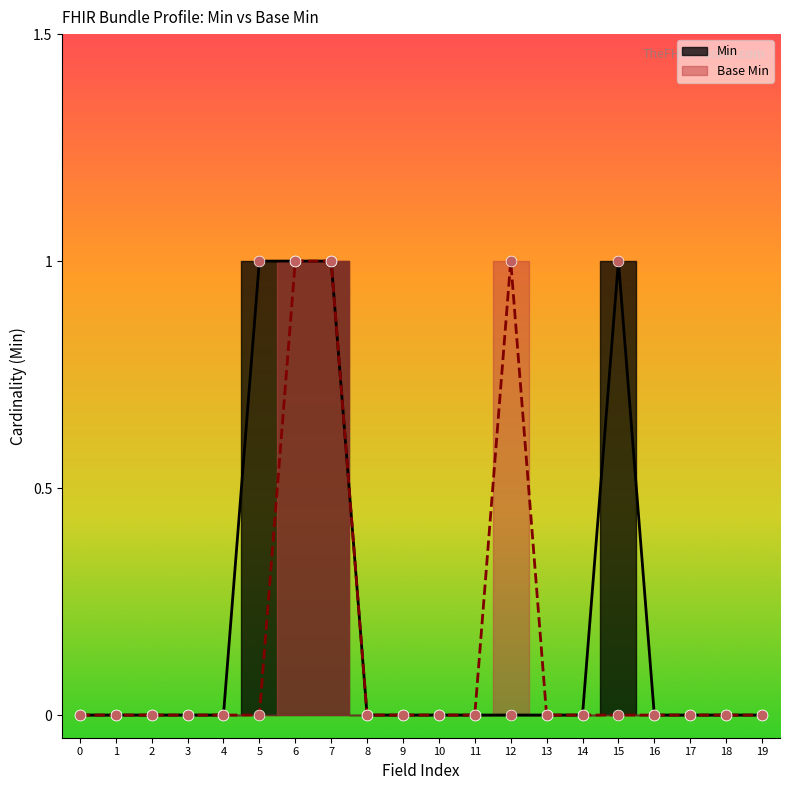

Which series contains the highest Y value?

Min